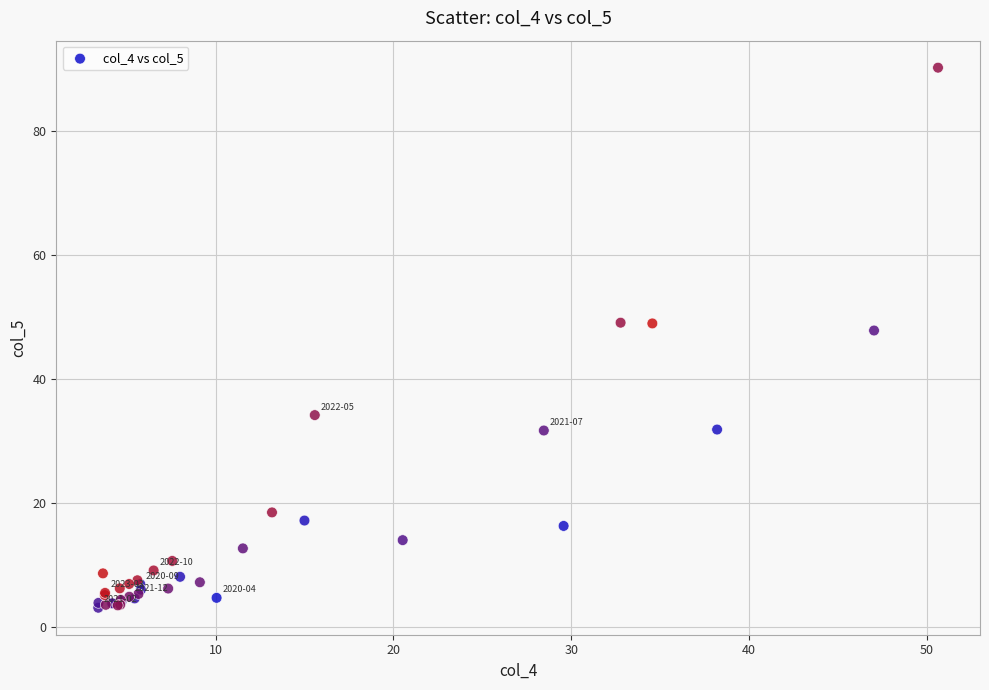

What Y value in the scatter plot is closest to 46?

47.8